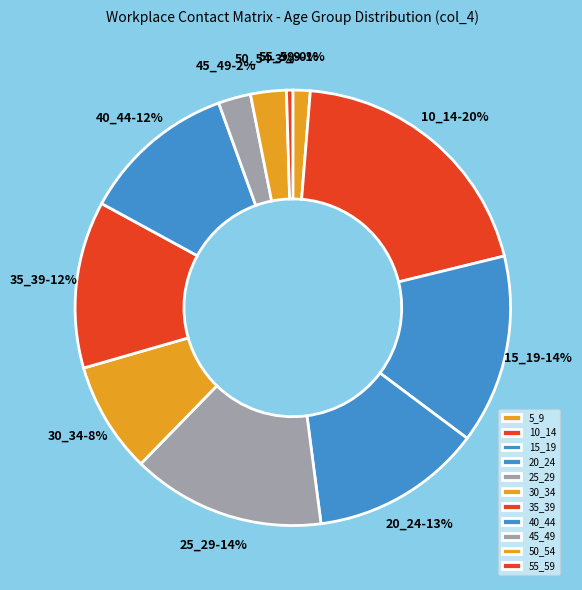

What is the largest slice in the pie chart?

10_14